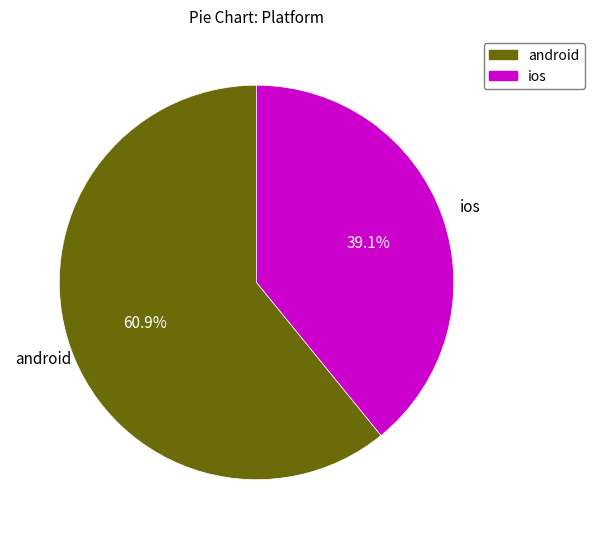

The android slice represents 61% of the pie. True or false?

True